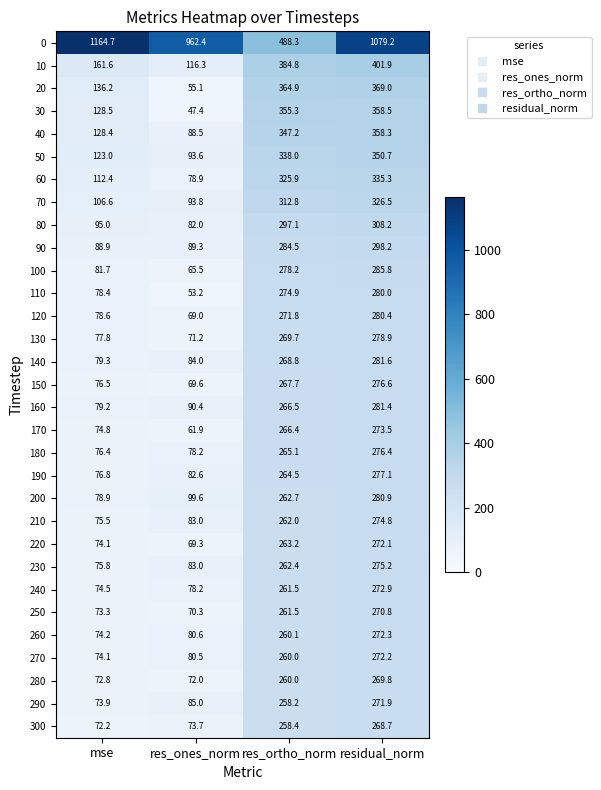

What is the average value of the 130 series?

174.4